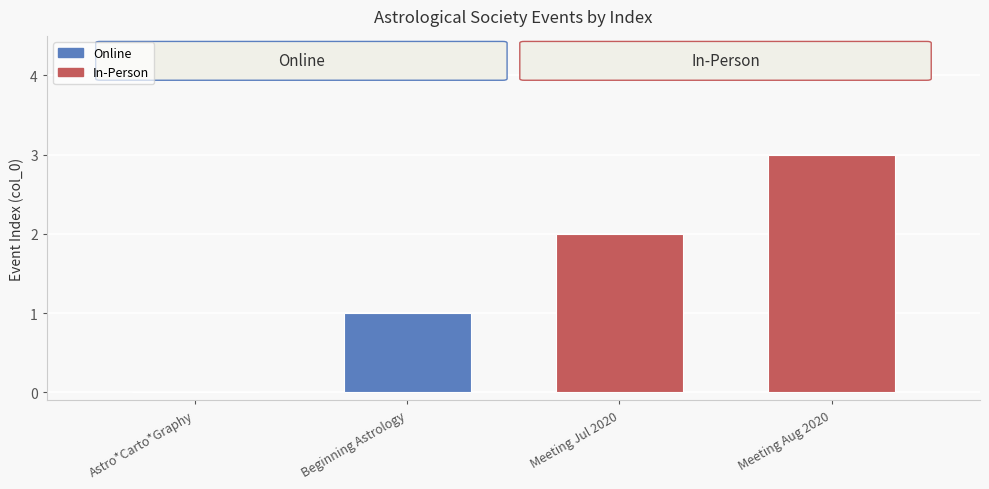

At which category does the chart reach its peak across all series?

Meeting Aug 2020